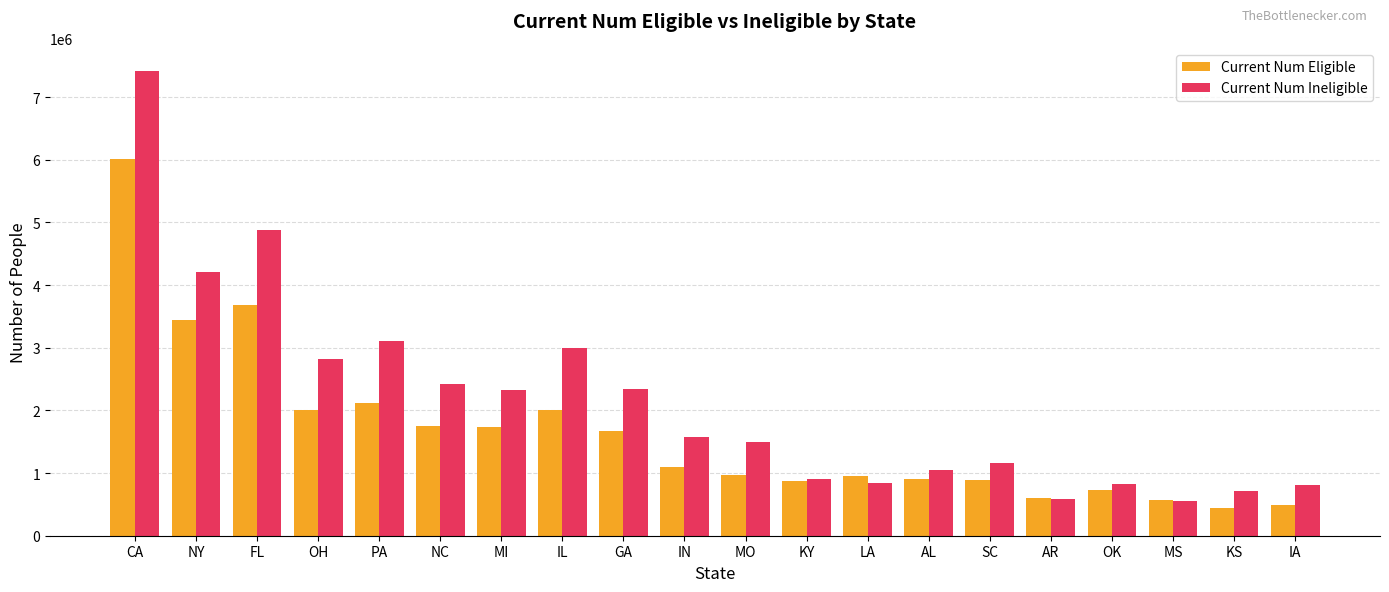

What are all the series names shown in the legend?

Current Num Eligible, Current Num Ineligible